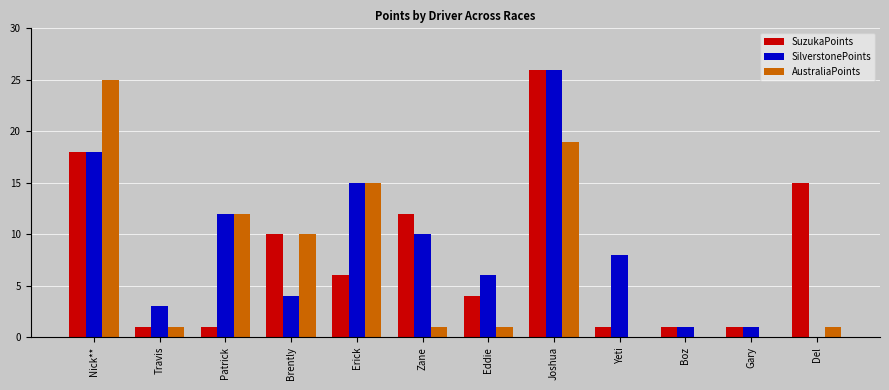

Between Travis and Zane, which series saw the biggest shift?

SuzukaPoints